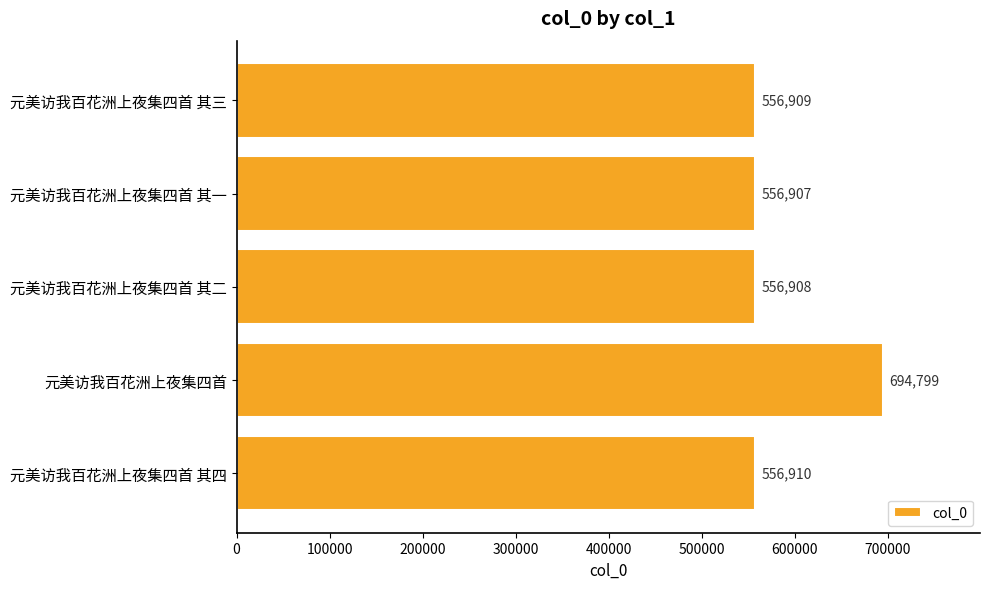

List the labels in order of value, smallest first.

元美访我百花洲上夜集四首 其一, 元美访我百花洲上夜集四首 其二, 元美访我百花洲上夜集四首 其三, 元美访我百花洲上夜集四首 其四, 元美访我百花洲上夜集四首